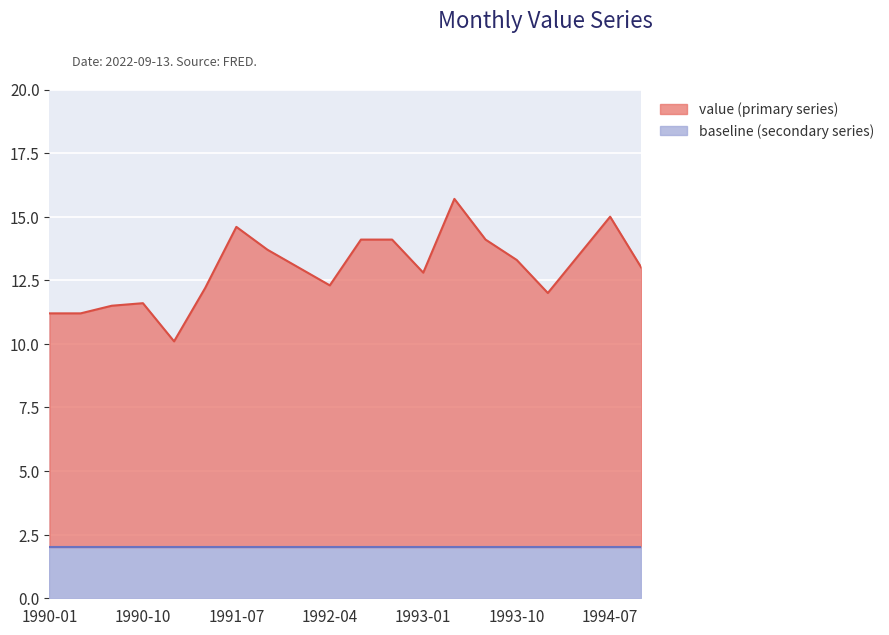

What is the sum of all values?

259.0